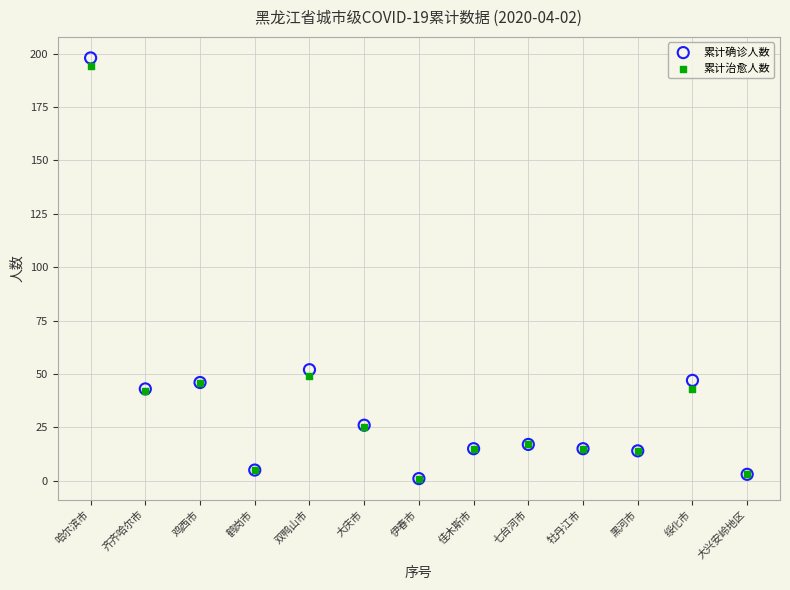

In the 累计治愈人数 series, what Y value is closest to 97?

49